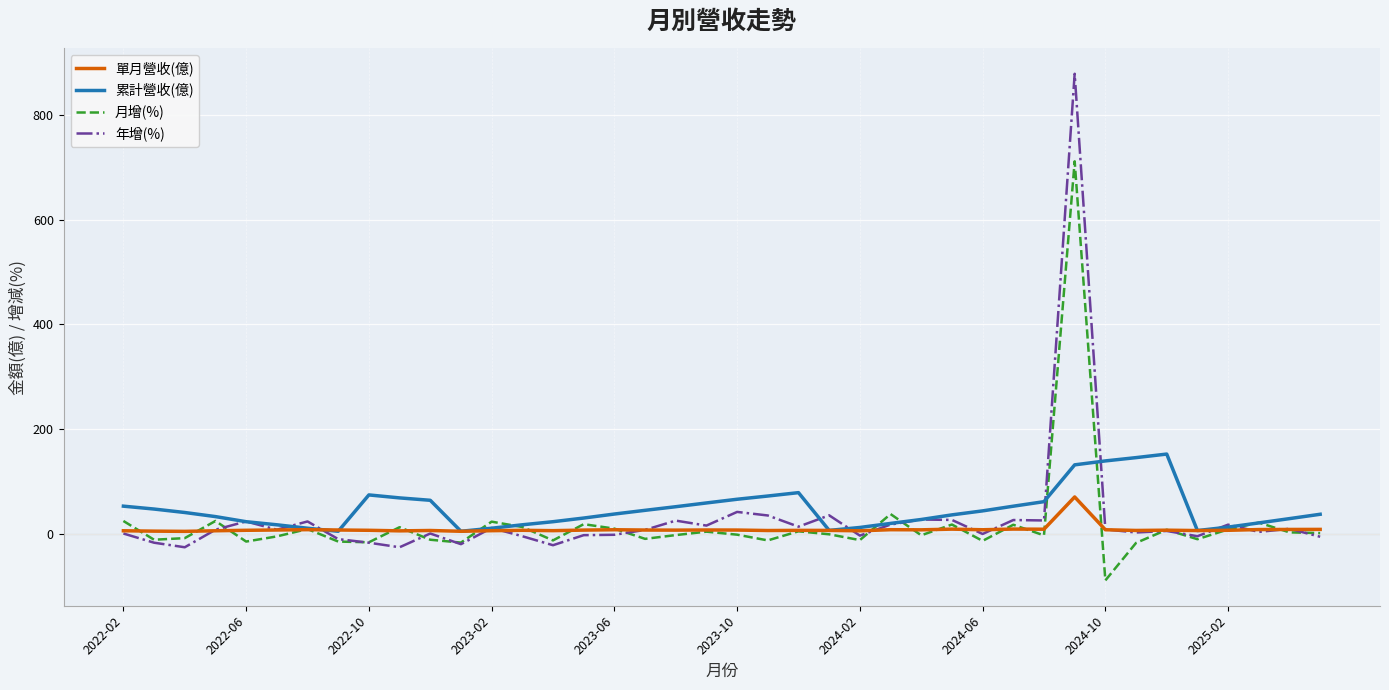

Rank the series by their maximum value, from lowest to highest.

單月營收(億), 累計營收(億), 月增(%), 年增(%)